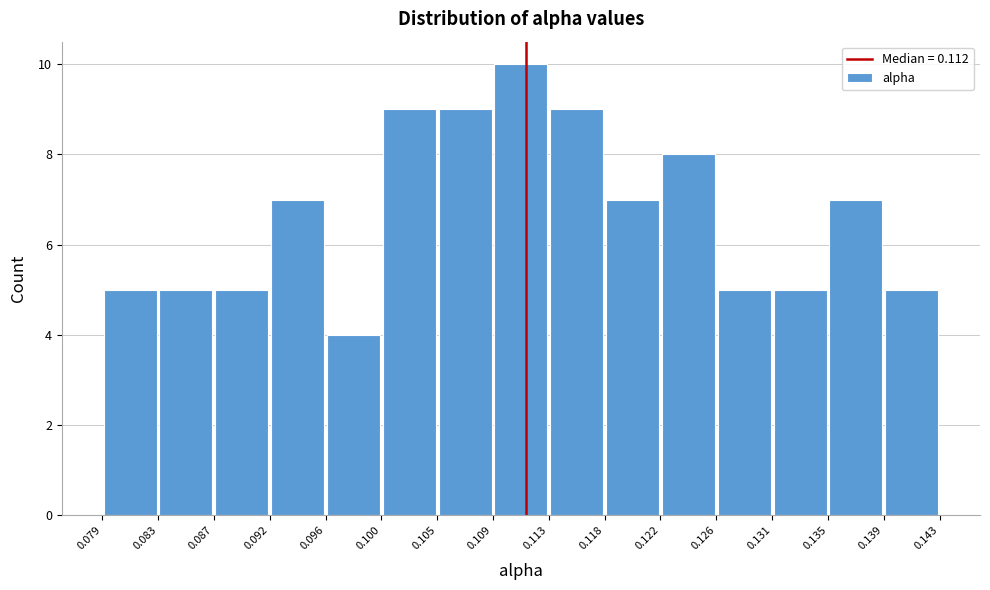

Reading left to right, transcribe this chart: for each bar, give the range it covers on the x-axis and its height. The values are not printed on the chart, so give them approximately, as read against the axis.

0.079 to 0.083: 5
0.083 to 0.087: 5
0.087 to 0.092: 5
0.092 to 0.096: 7
0.096 to 0.100: 4
0.100 to 0.105: 9
0.105 to 0.109: 9
0.109 to 0.113: 10
0.113 to 0.118: 9
0.118 to 0.122: 7
0.122 to 0.126: 8
0.126 to 0.131: 5
0.131 to 0.135: 5
0.135 to 0.139: 7
0.139 to 0.143: 5